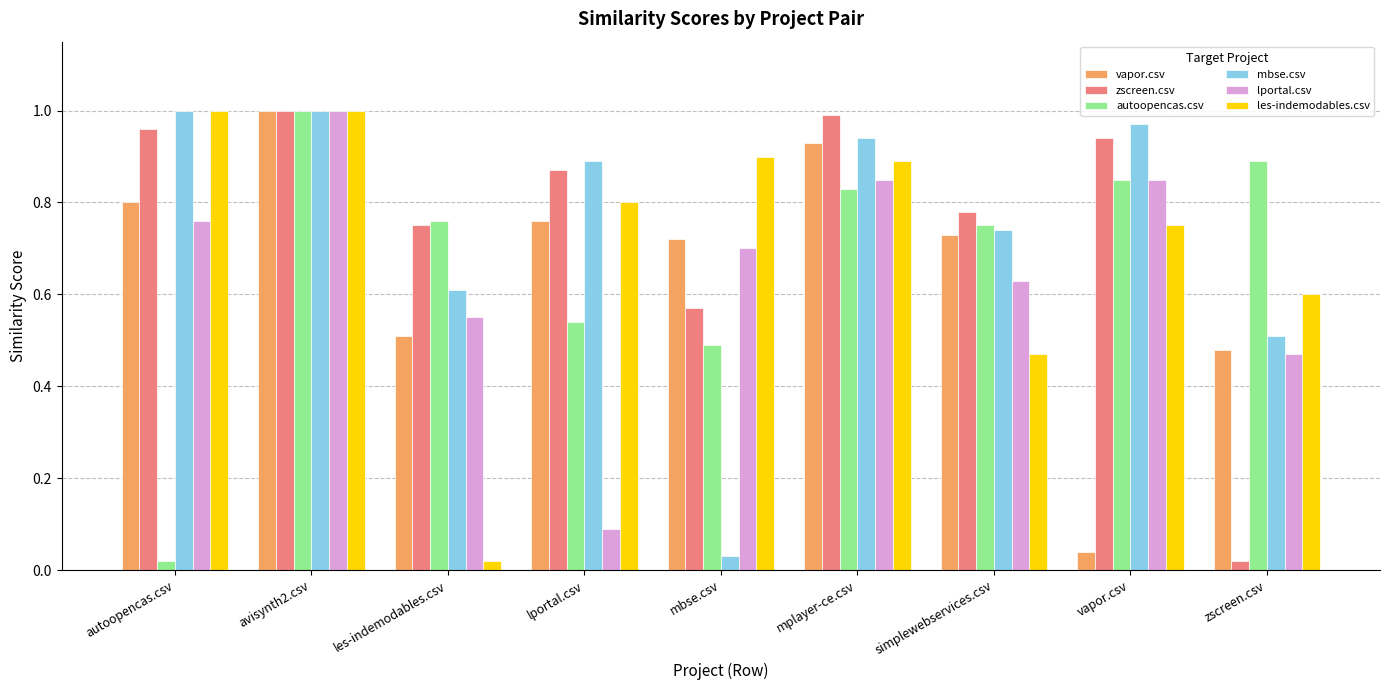

The autoopencas.csv series shows 0.3 at mbse.csv. True or false?

False